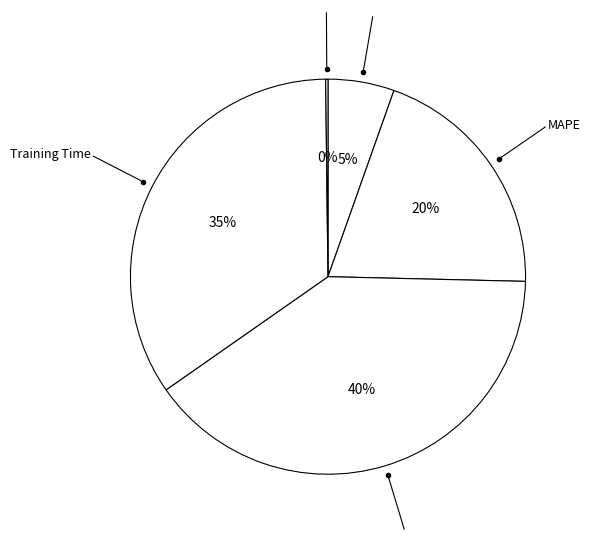

The SMAPE slice represents 33% of the pie. True or false?

False